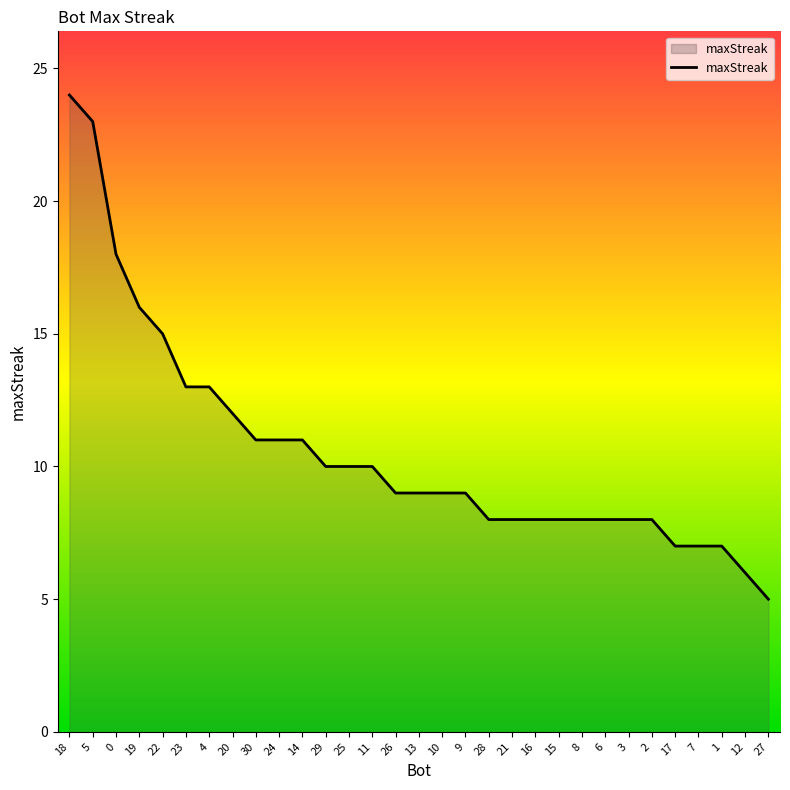

Reading left to right, list all the values displayed in this chart.

24	23	18	16	15	13	13	12	11	11	11	10	10	10	9	9	9	9	8	8	8	8	8	8	8	8	7	7	7	6	5